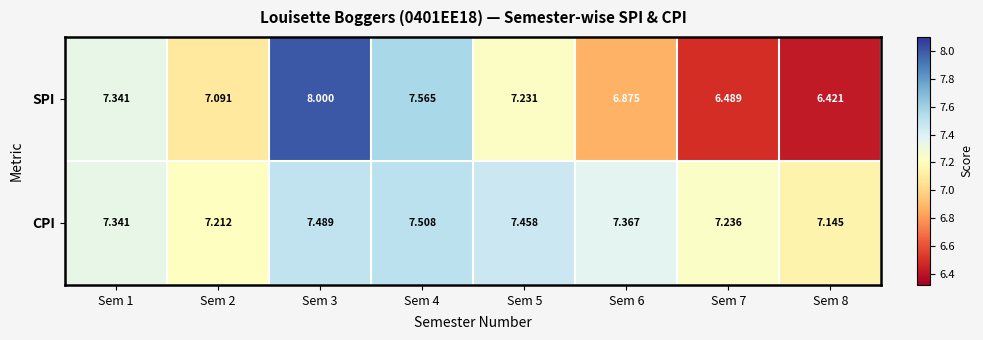

What is the total value across all series at Sem 8?

13.6